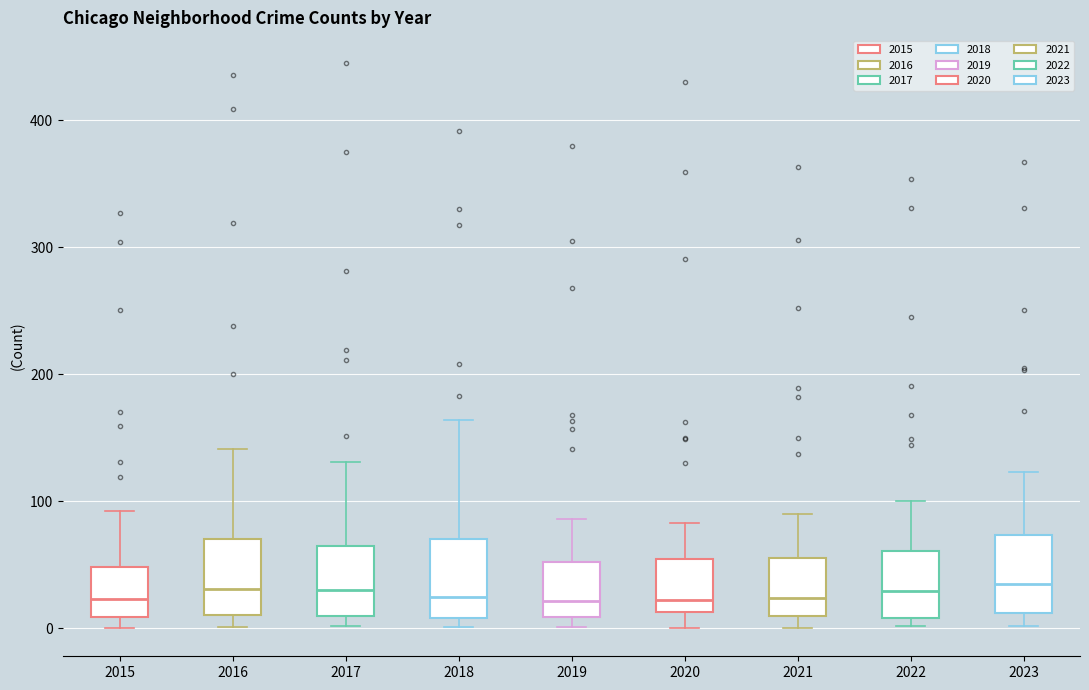

Where is the upper edge of the box at x = 2018 on the y-axis? The values are not printed on the chart, so give them approximately, as read against the axis.

70